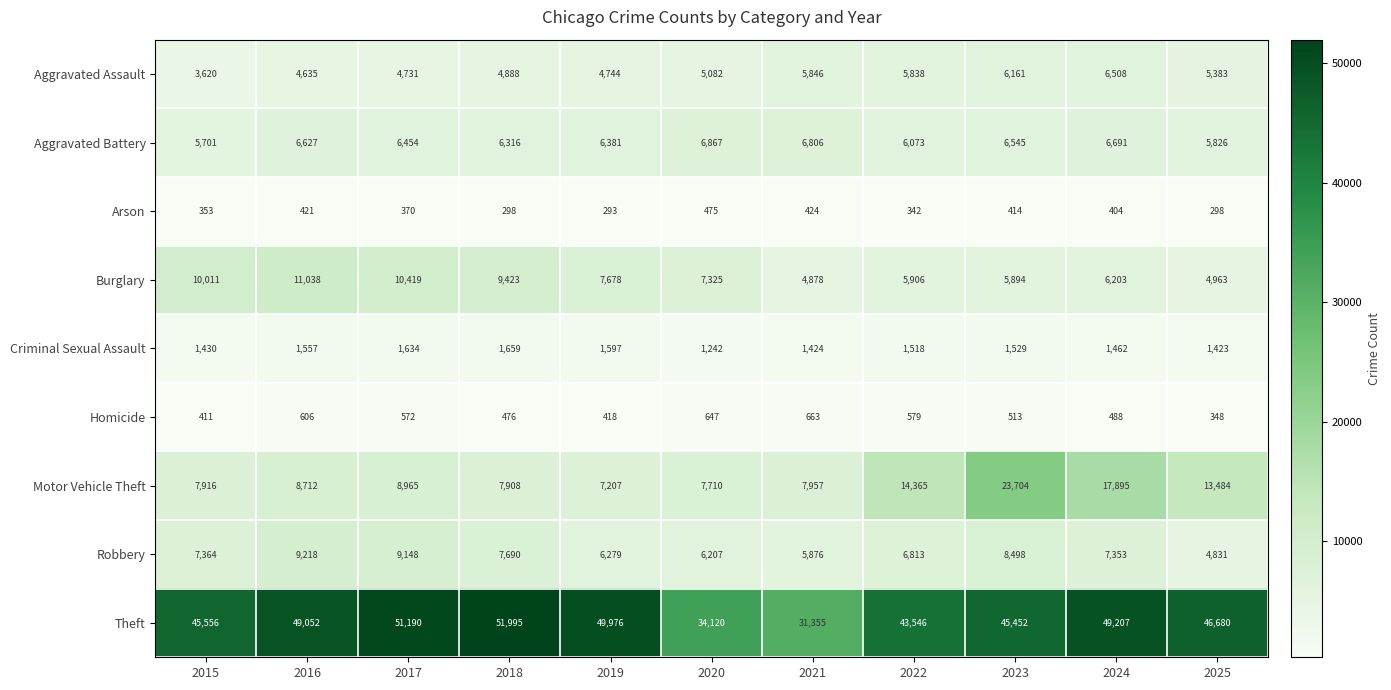

True or false: Motor Vehicle Theft has a value of 17895 at 2024.

True